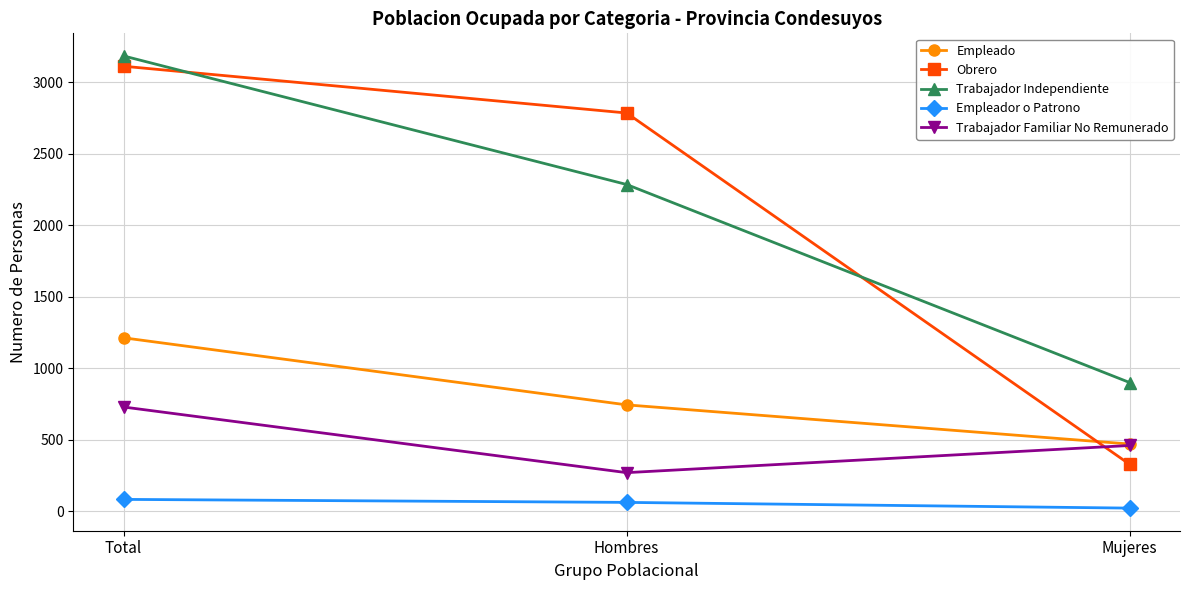

At which label does Empleado reach its minimum?

Mujeres